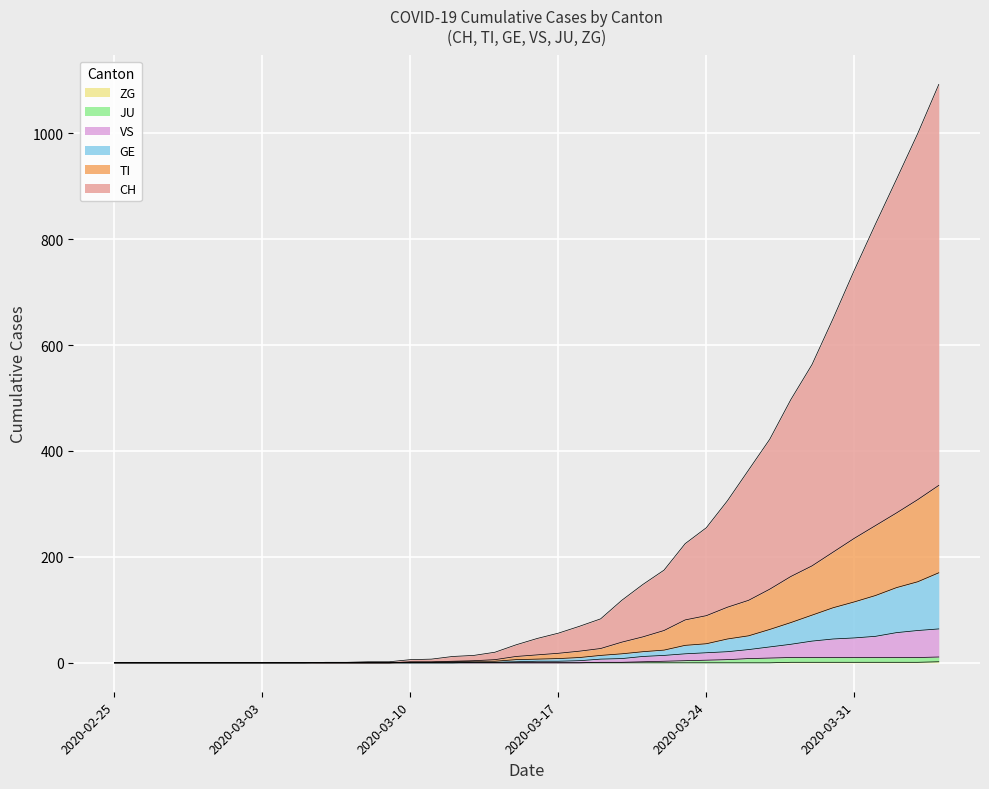

Is it true that JU equals 4 at 2020-03-03?

False